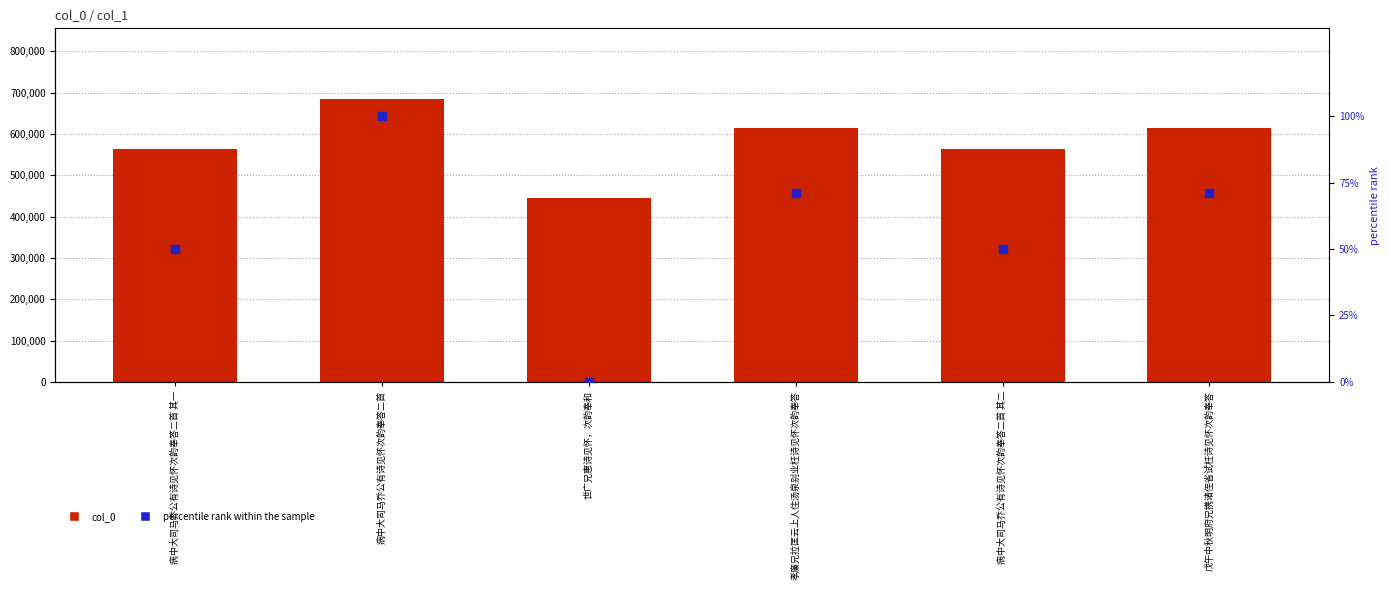

Is the value of col_0 at 病中大司马乔公有诗见怀次韵奉答二首 其二 greater than the value of percentile rank within the sample at 病中大司马乔公有诗见怀次韵奉答二首 其二?

Yes